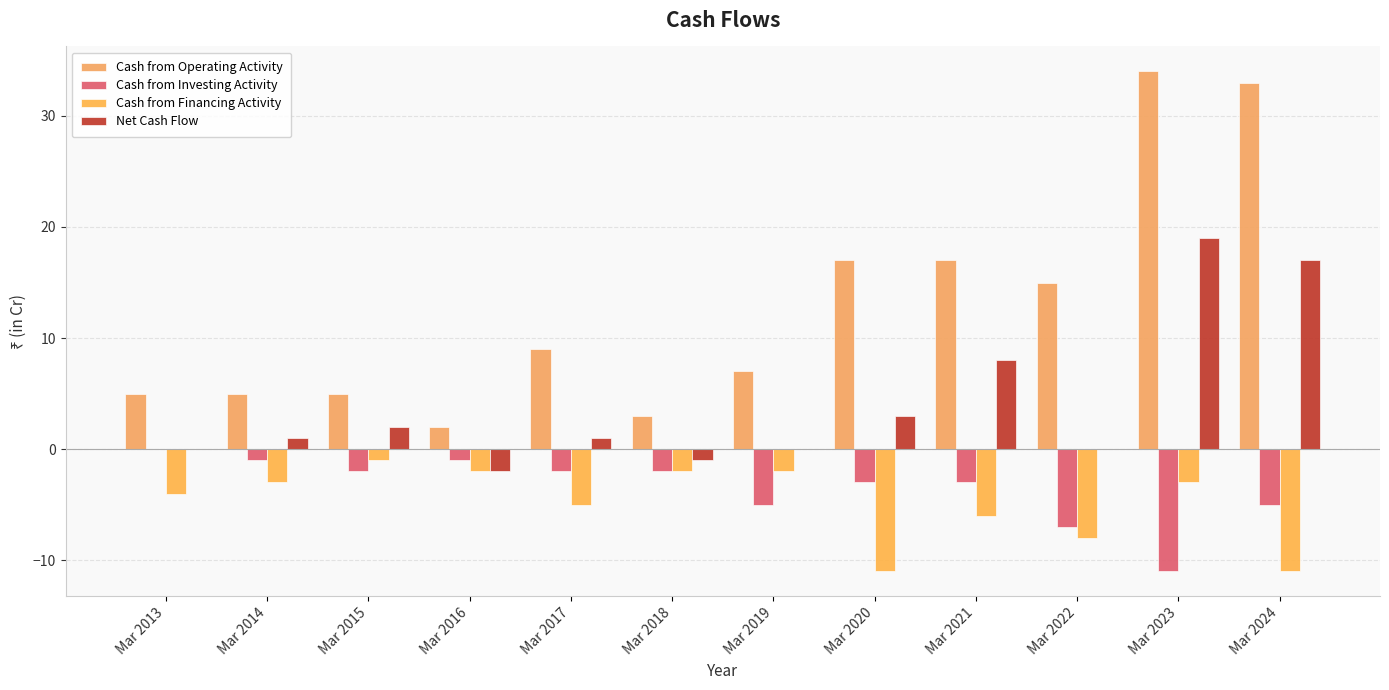

What is the difference between the maximum and second lowest values in the Net Cash Flow series?

20